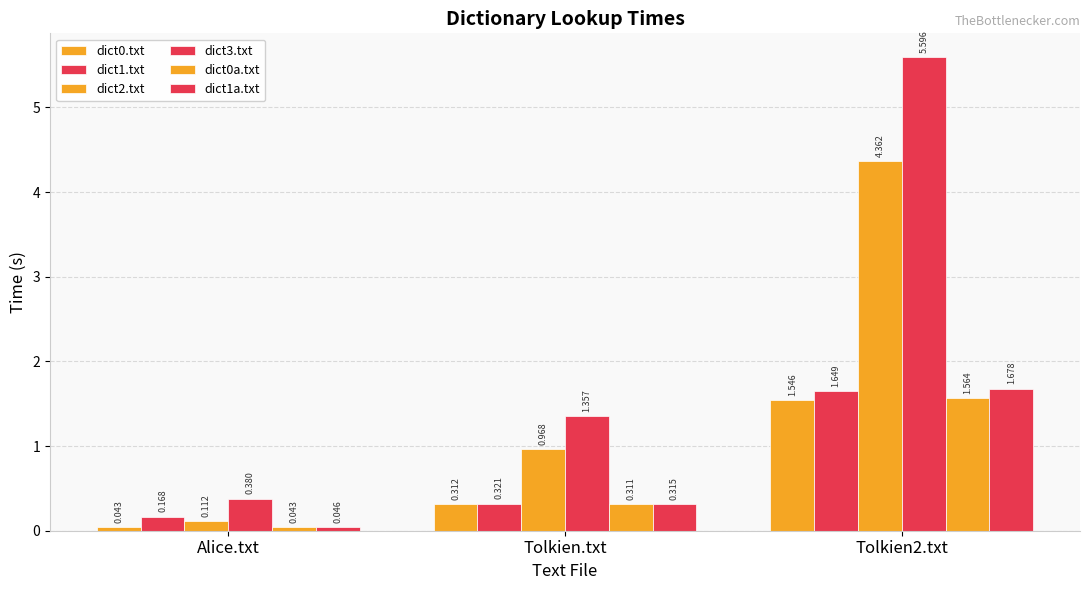

How many bars are there in total?

18